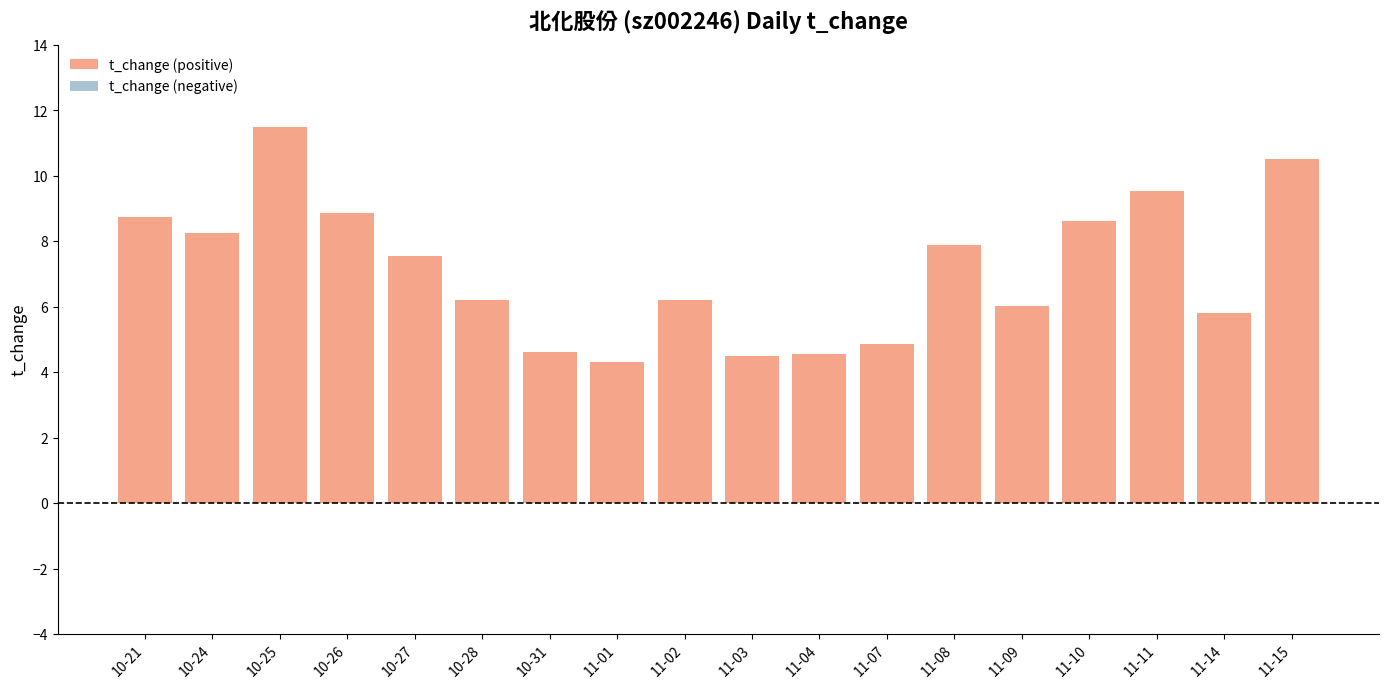

Which has a higher value, 11-15 or 10-21?

11-15